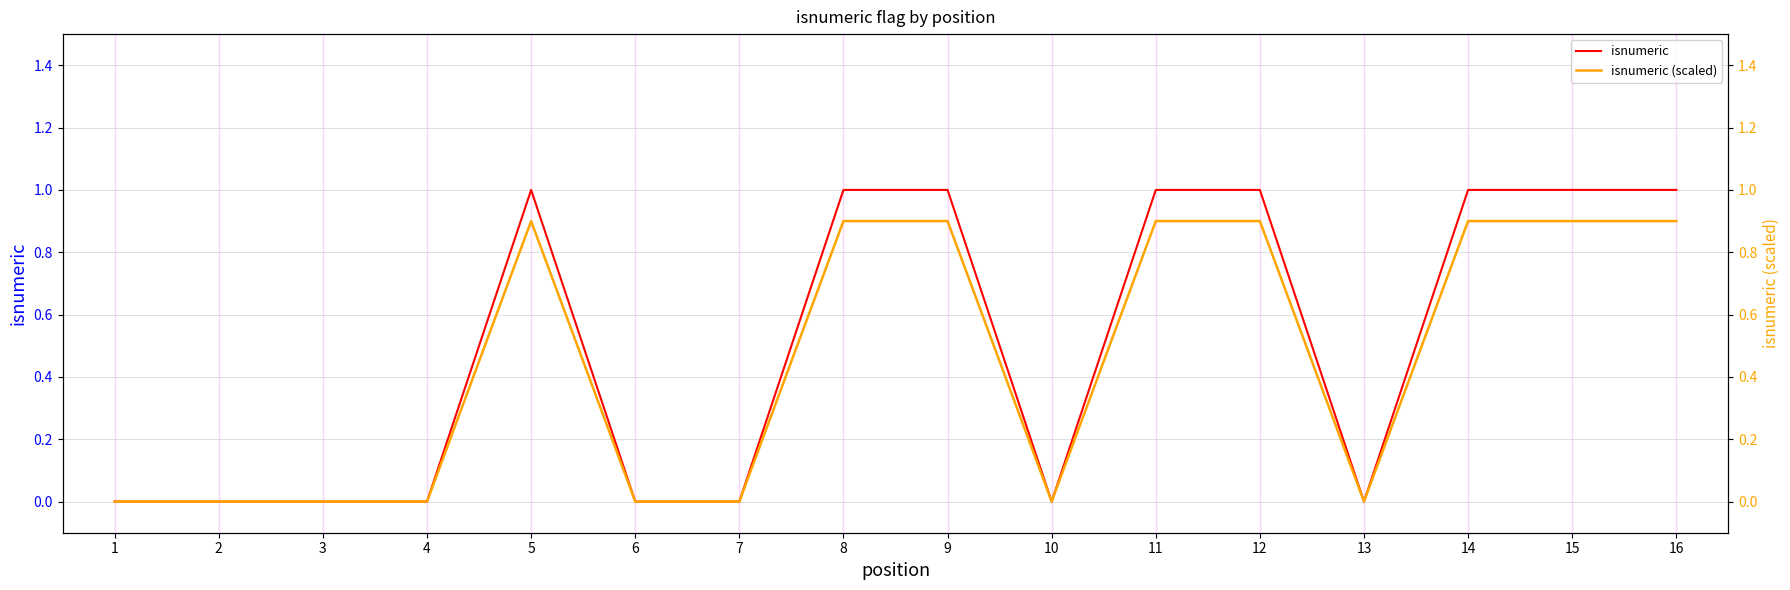

Between 9 and 6, which is larger?

9